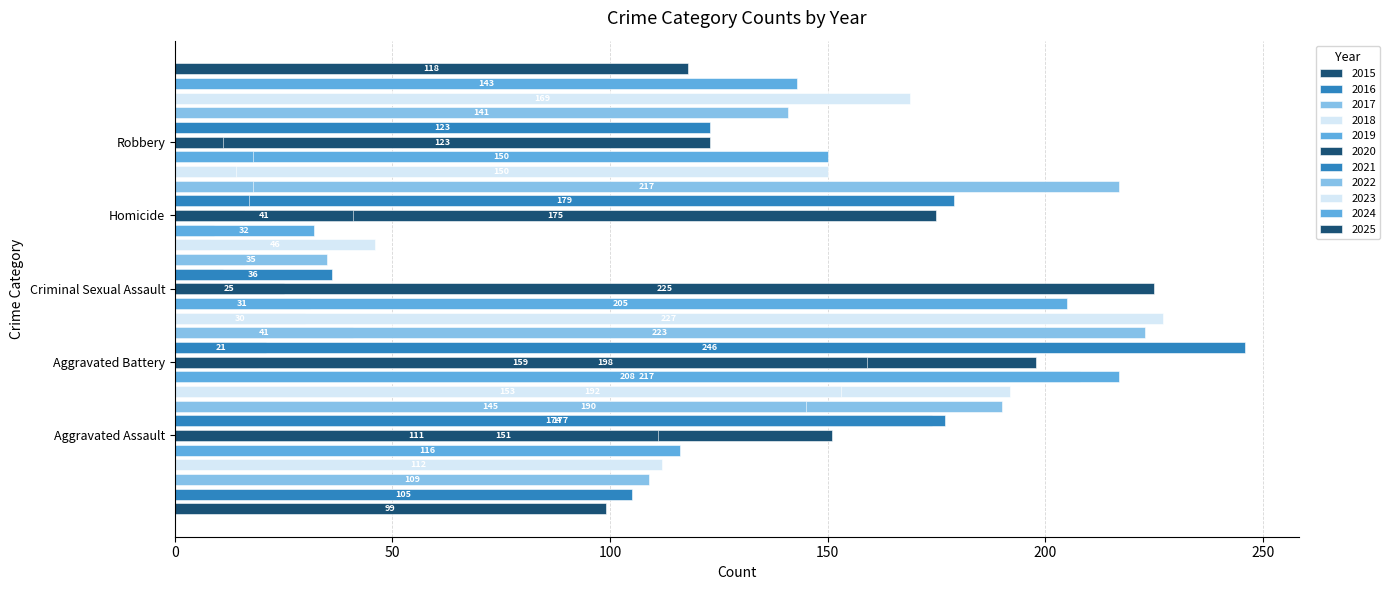

The Criminal Sexual Assault series shows 11 at 2015. True or false?

False